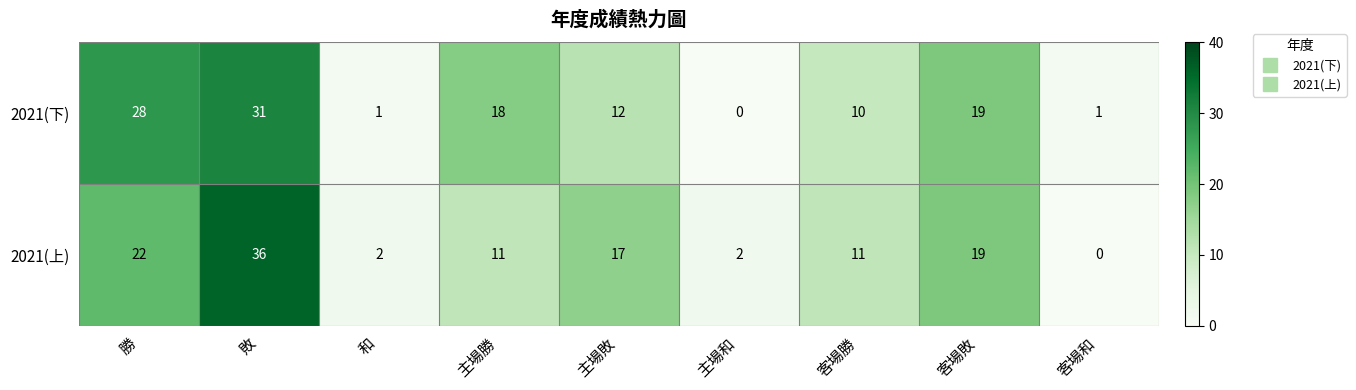

At which label does 2021(下) first exceed 12?

勝